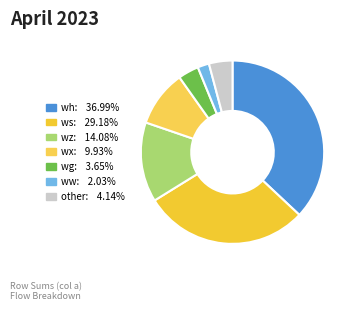

How many segments does this pie chart have?

7